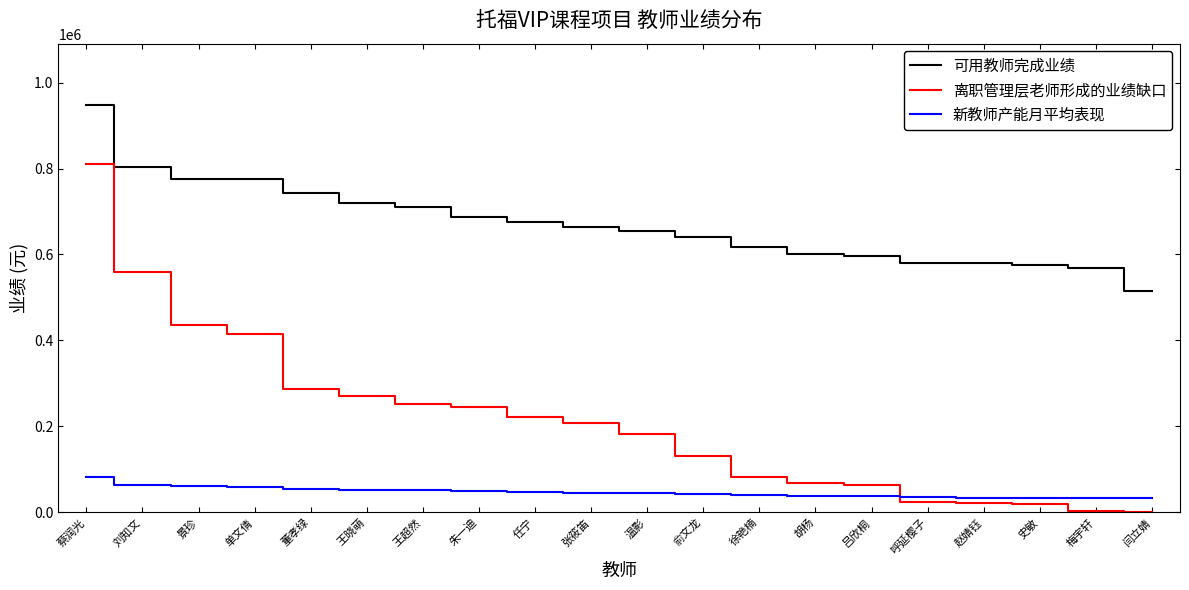

List the series in order of their peak value, lowest first.

新教师产能月平均表现, 离职管理层老师形成的业绩缺口, 可用教师完成业绩